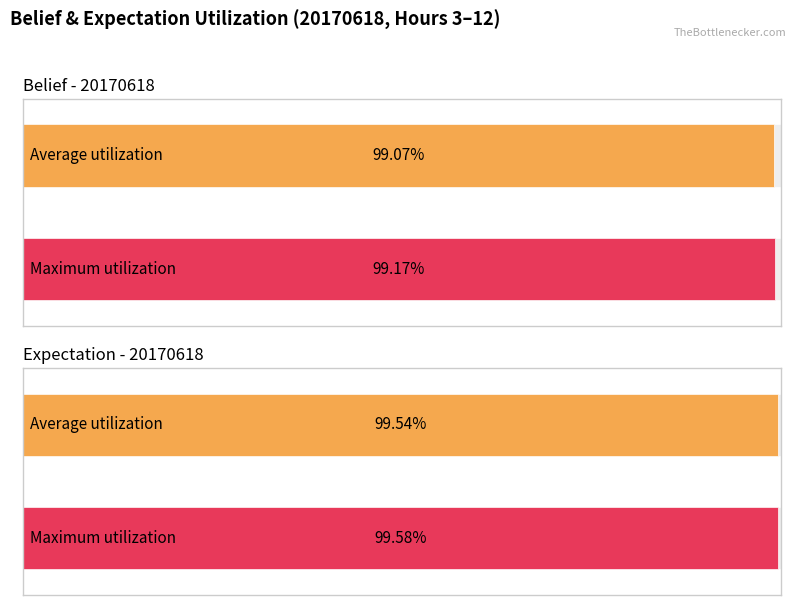

Is it true that belief equals 1.0 at hour 5?

True